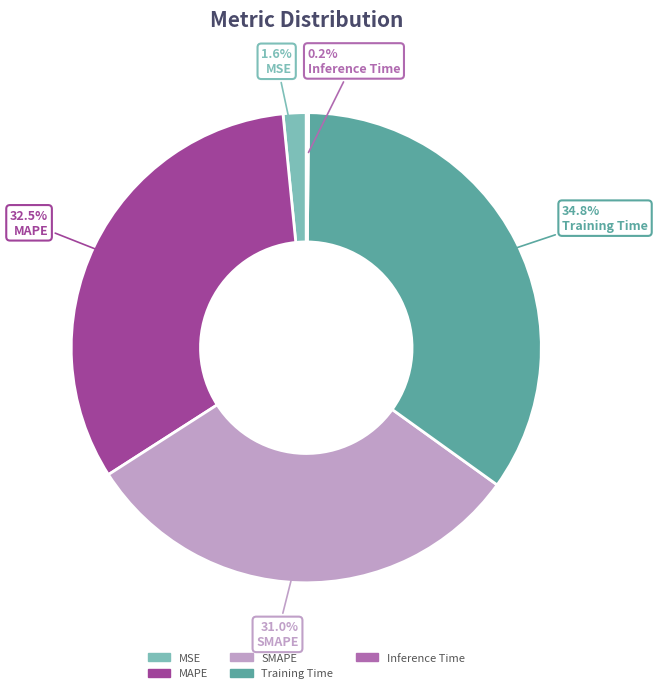

Is it true that MAPE is 45% of the pie?

False